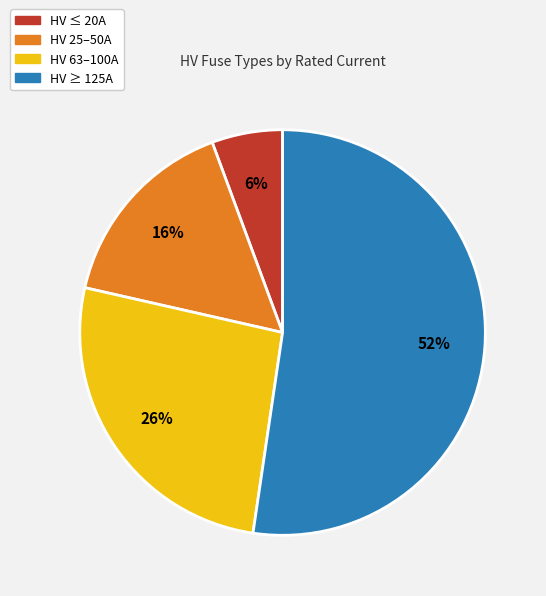

Does any single category account for the majority?

Yes